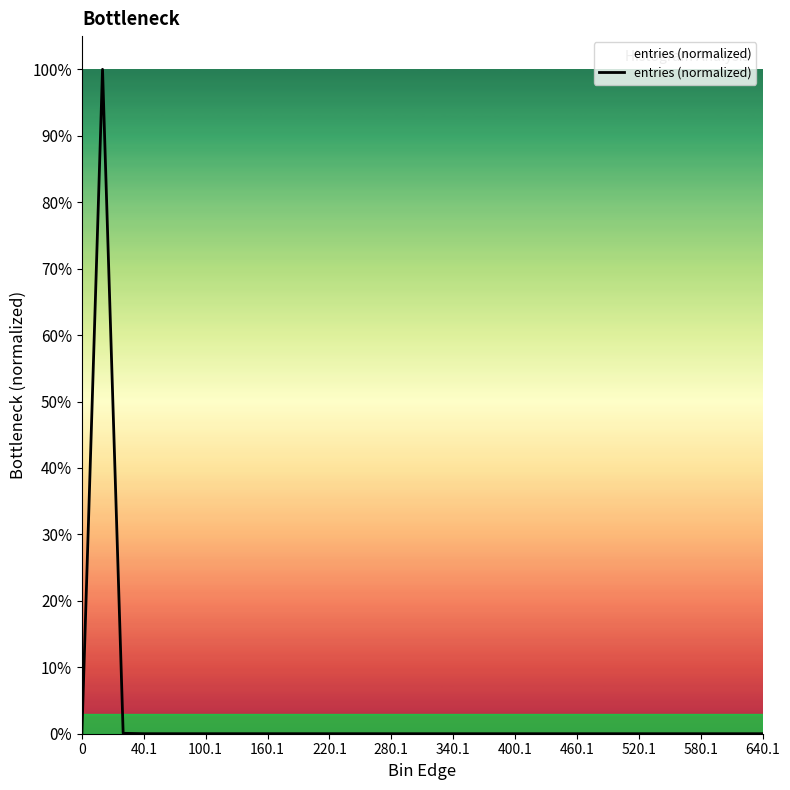

Does the chart have visible grid lines?

No